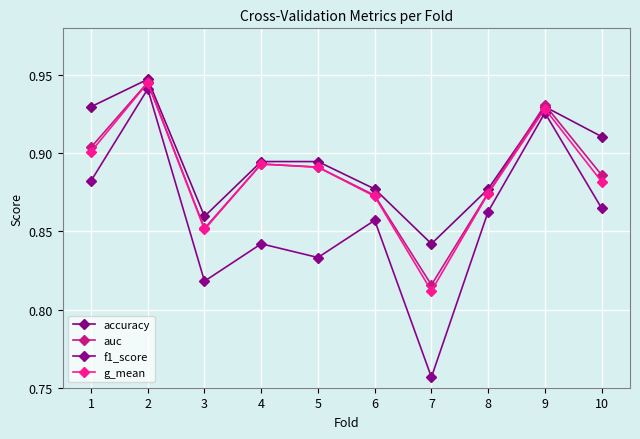

Is it true that g_mean equals 1.4 at 5?

False